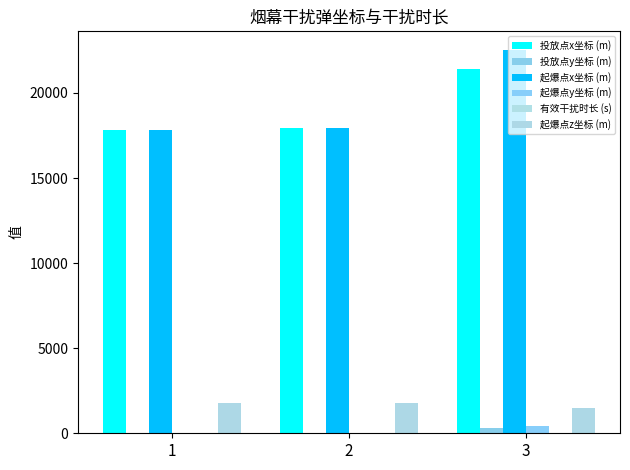

How many values in the 投放点y坐标 (m) series exceed 12?

2